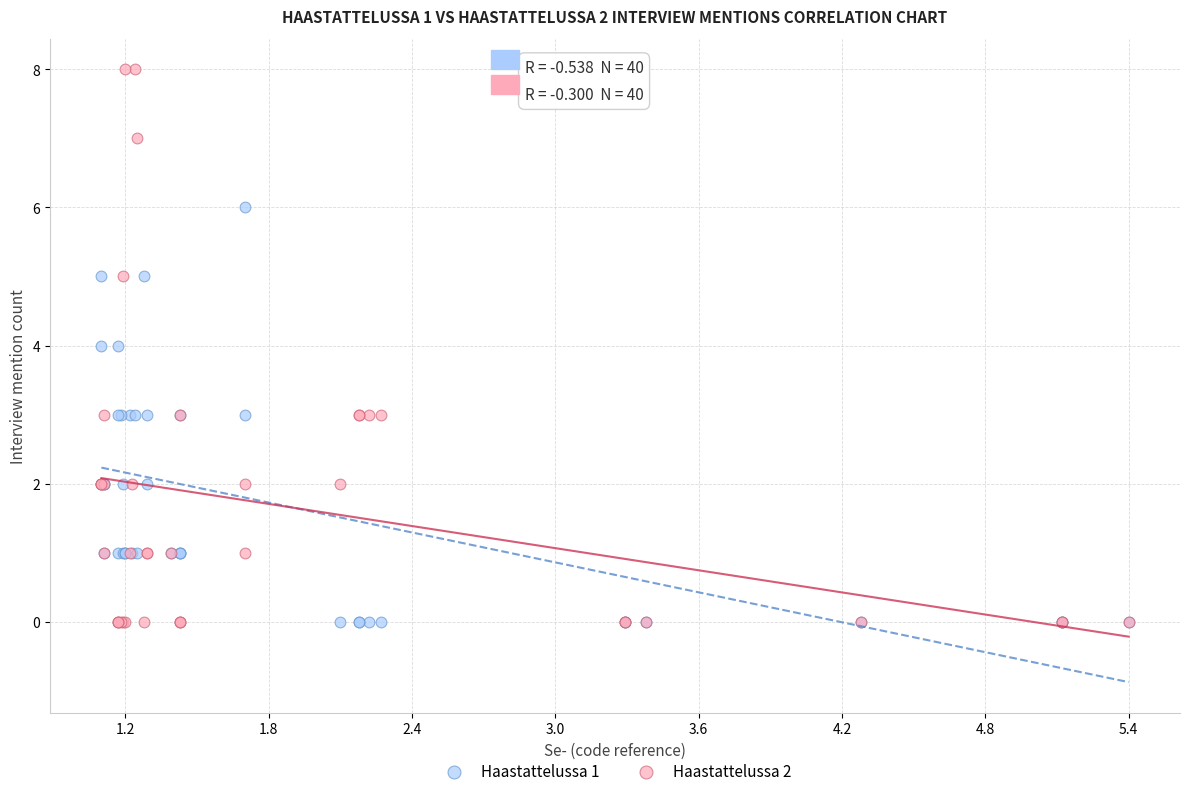

What are all the series names shown in the legend?

Haastattelussa 1, Haastattelussa 2